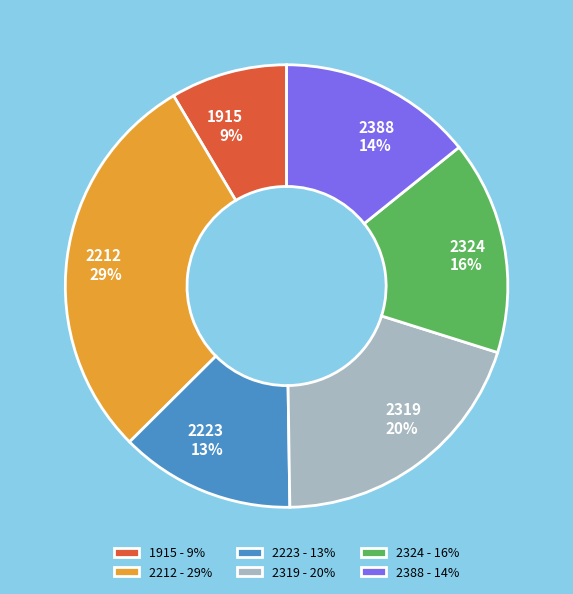

Is the sum of 2324 and 2319 greater than half?

No